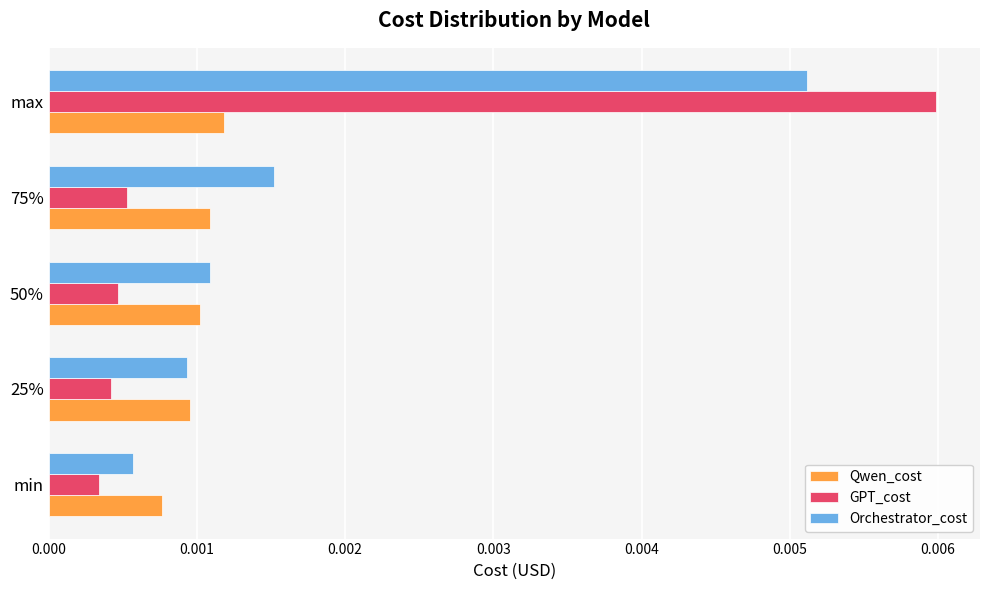

Which series has the largest total across all categories?

Orchestrator_cost